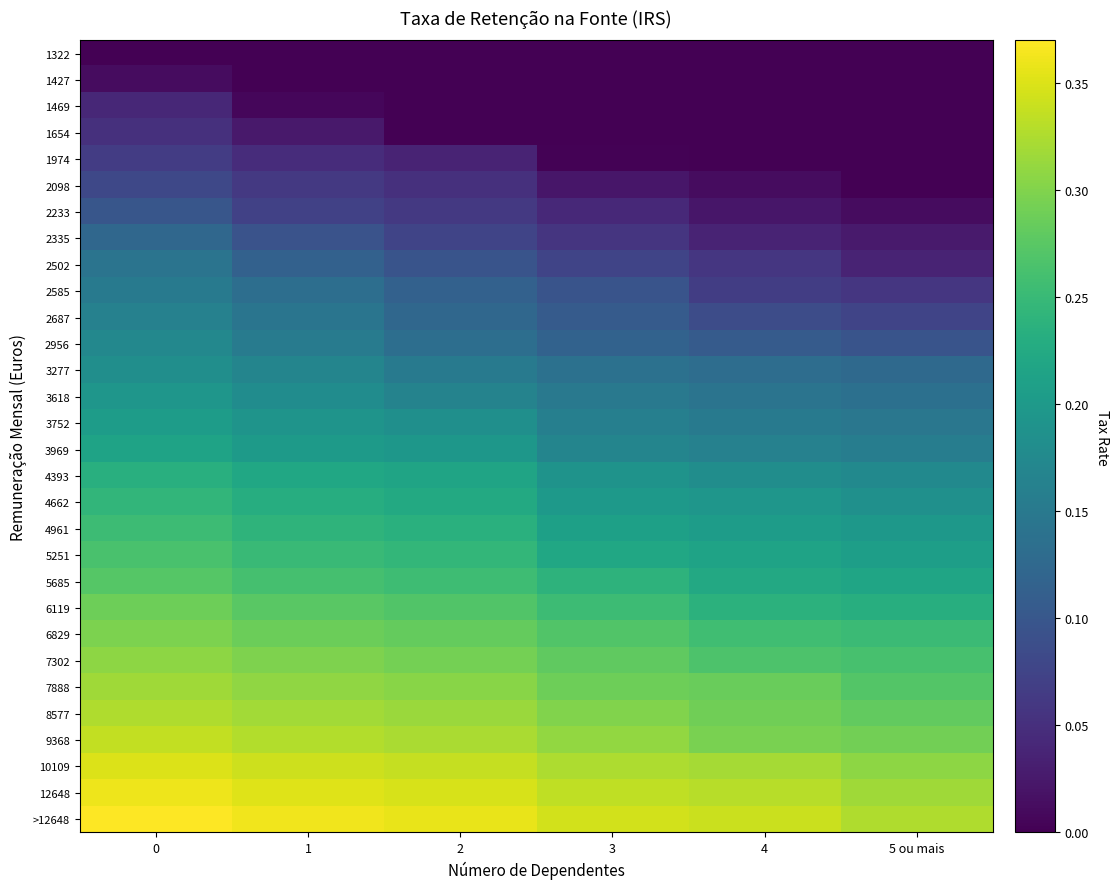

Rank the series by their maximum value, from lowest to highest.

1322, 1427, 1469, 1654, 1974, 2098, 2233, 2335, 2502, 2585, 2687, 2956, 3277, 3618, 3752, 3969, 4393, 4662, 4961, 5251, 5685, 6119, 6829, 7302, 7888, 8577, 9368, 10109, 12648, >12648